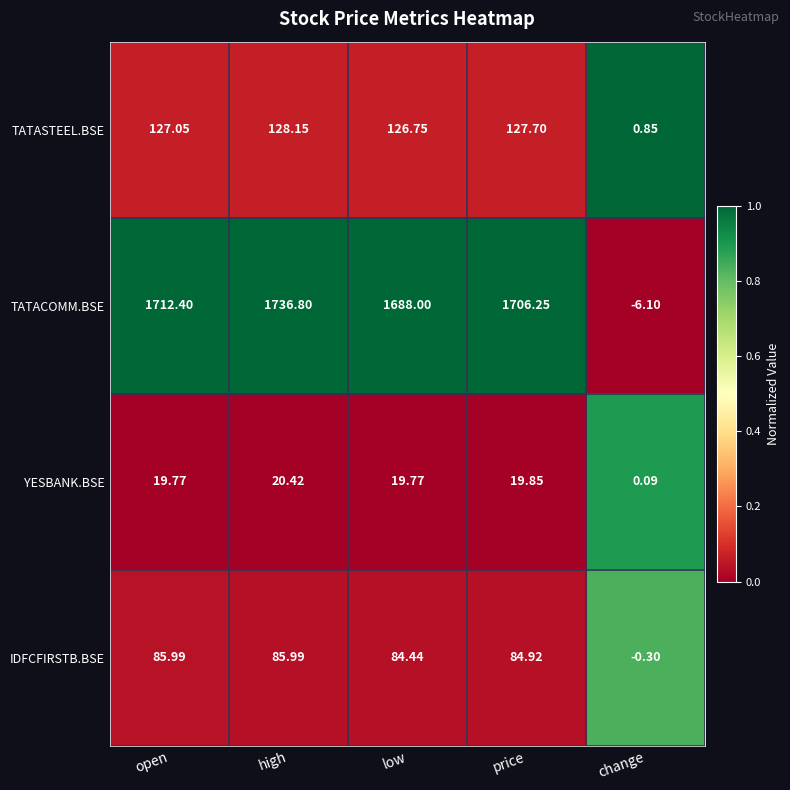

Which series has the largest range (max minus min)?

TATACOMM.BSE